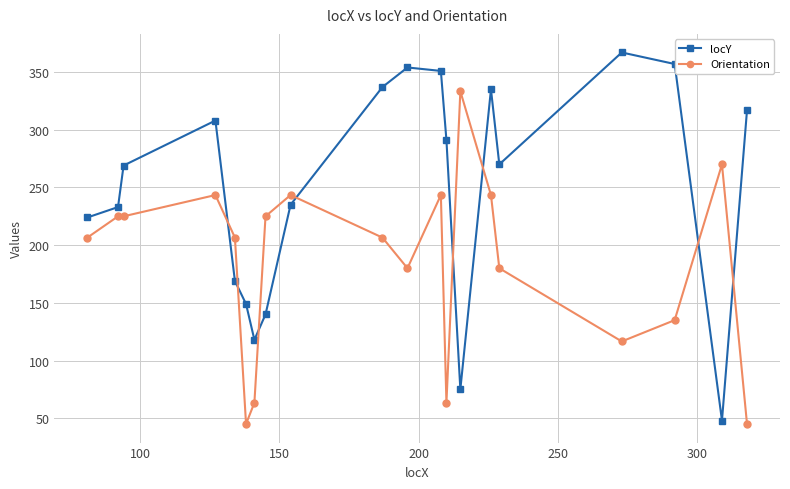

What are all the series names shown in the legend?

locY, Orientation